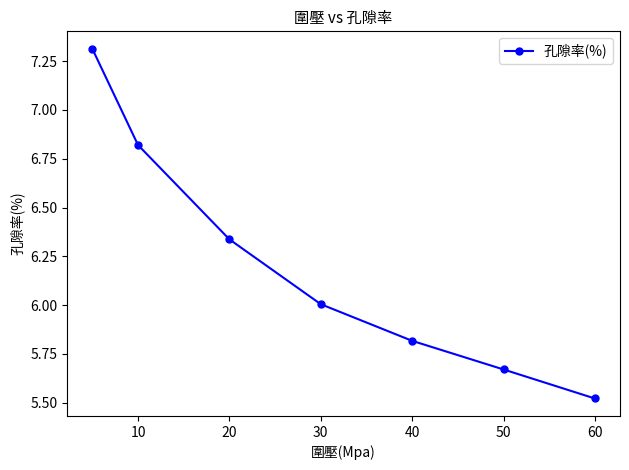

True or false: there are more than 0 points higher than both neighbors.

False